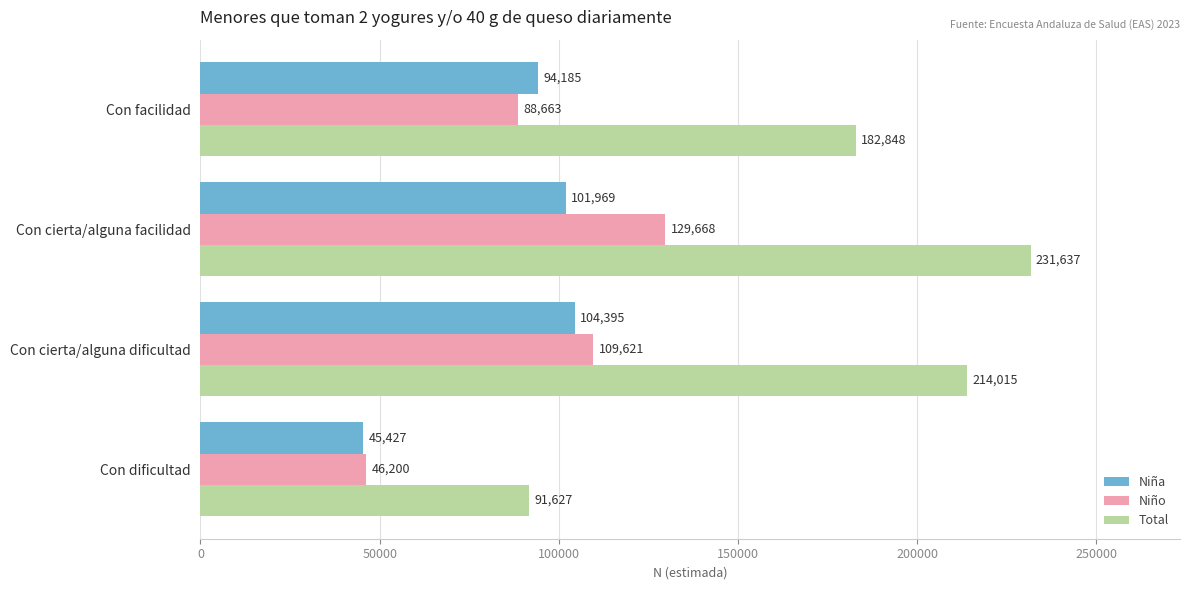

Is it true that Niña equals 172002 at Con cierta/alguna dificultad?

False